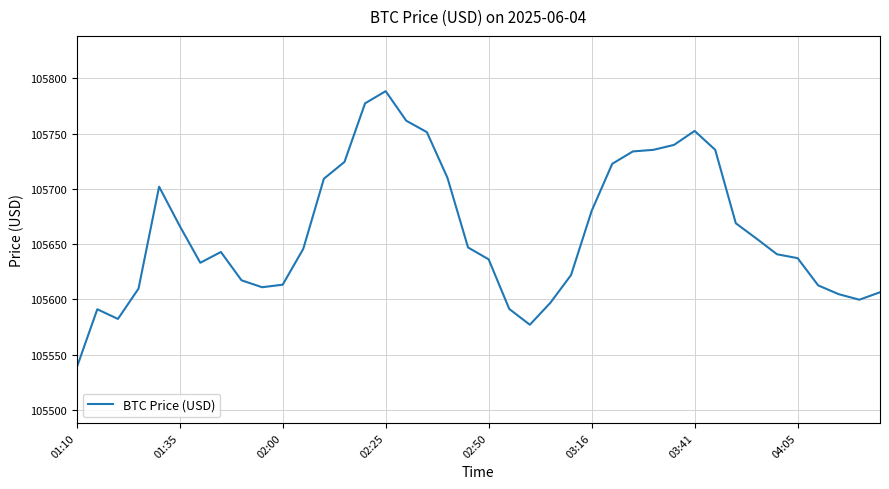

What is the maximum value shown in the chart?

105788.4